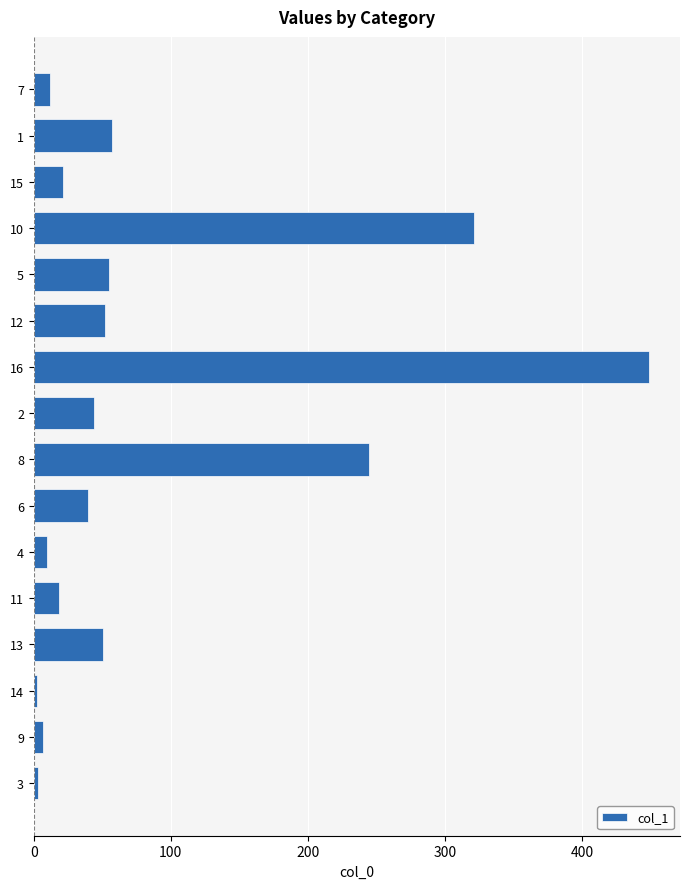

What is the sum of the values at 15 and 16?

470.3